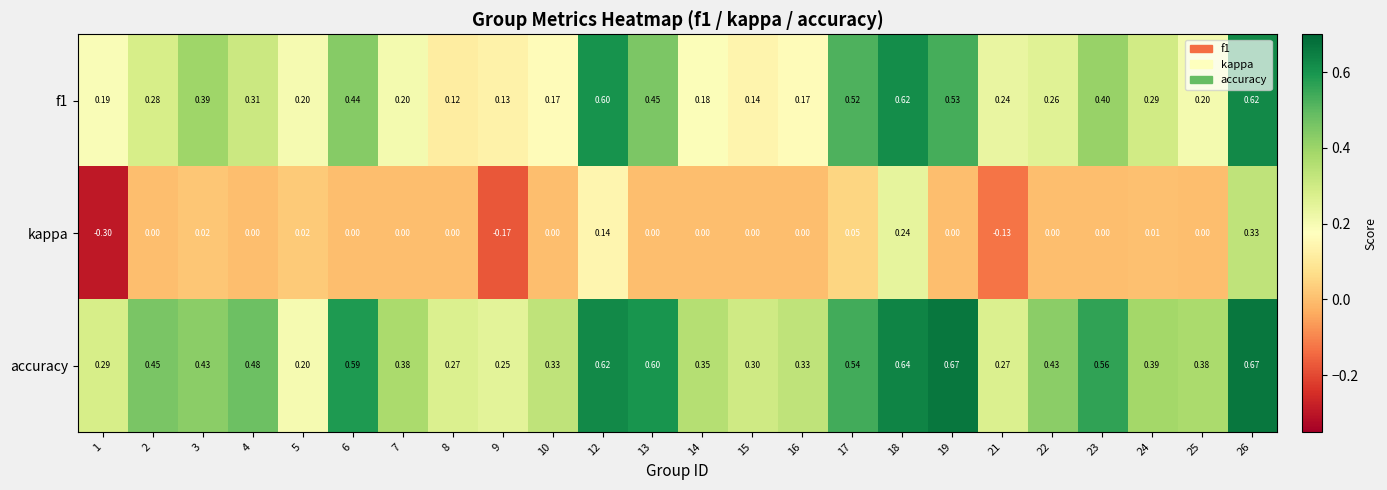

Which series has the largest total across all categories?

accuracy